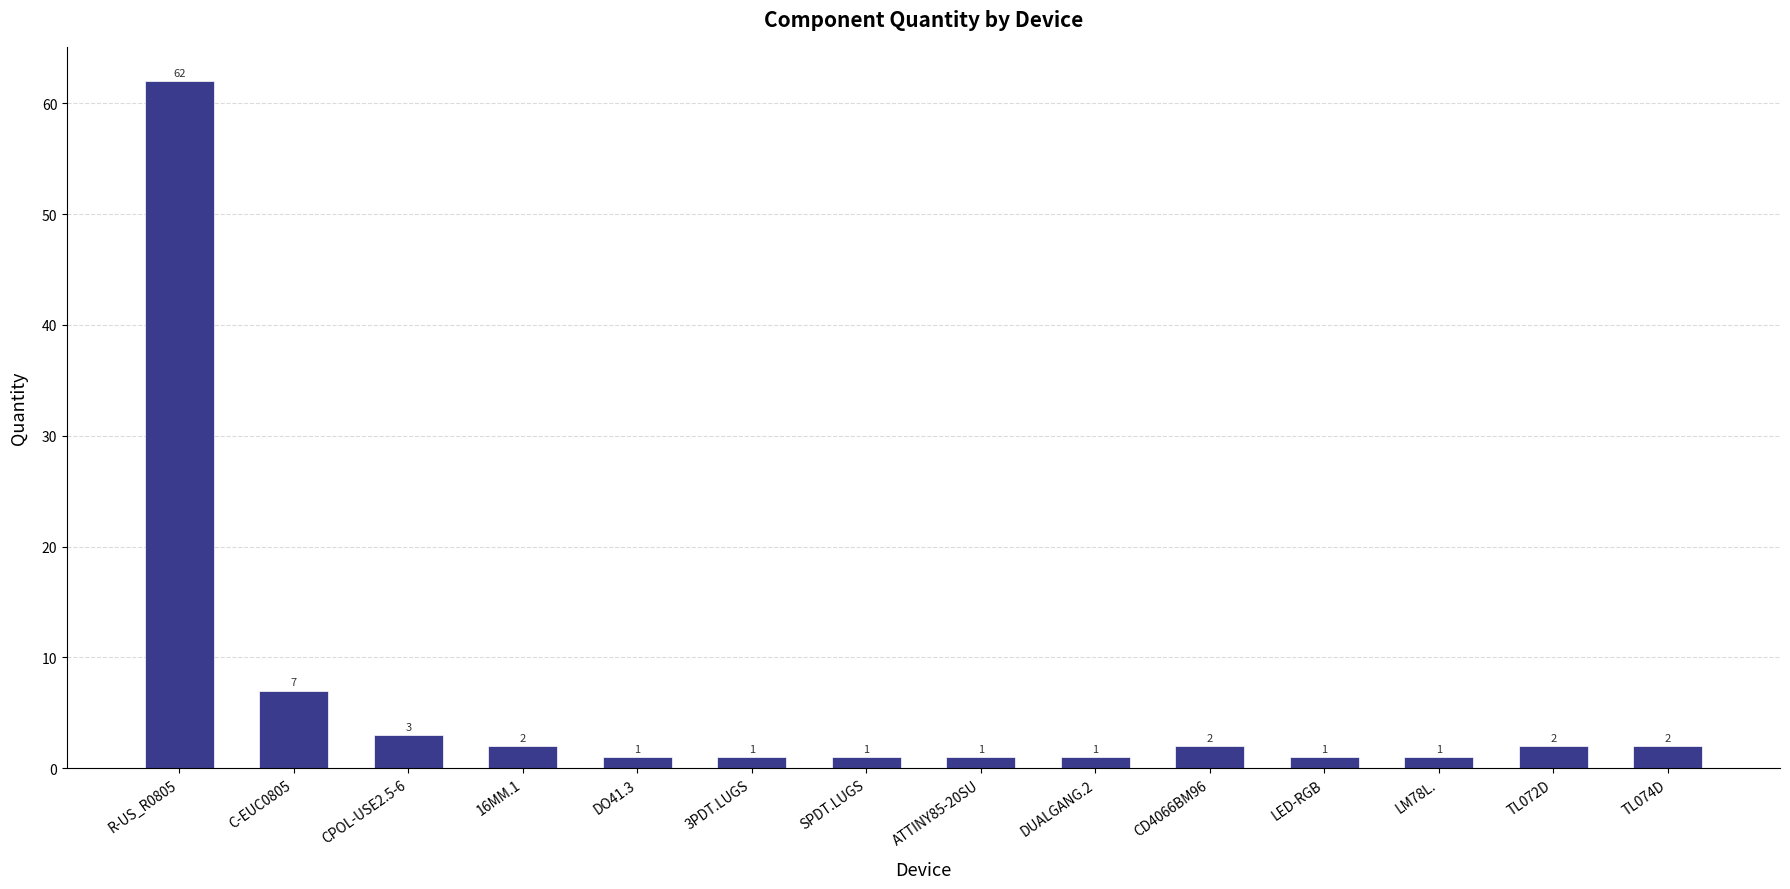

What position from the left is R-US_R0805?

1